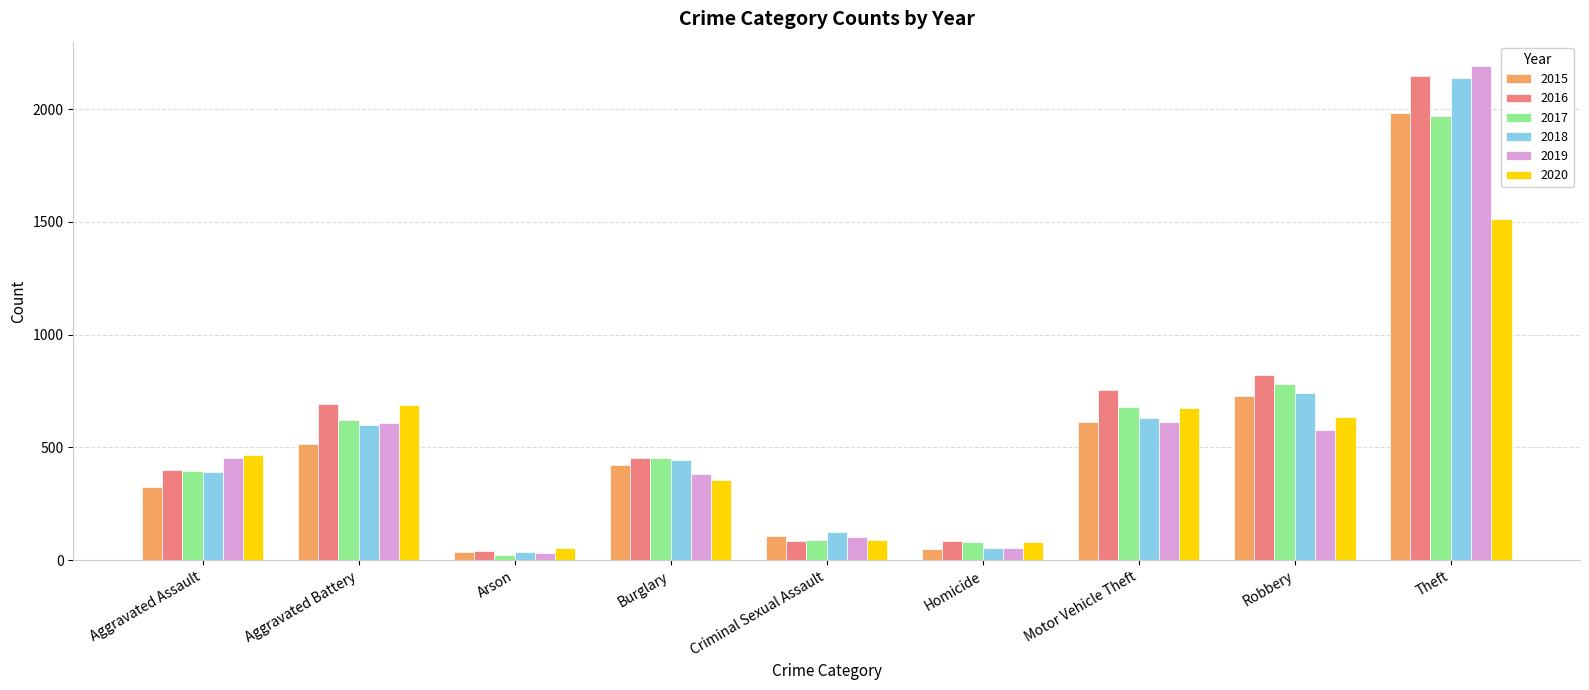

The 2015 series shows 421 at Burglary. True or false?

True